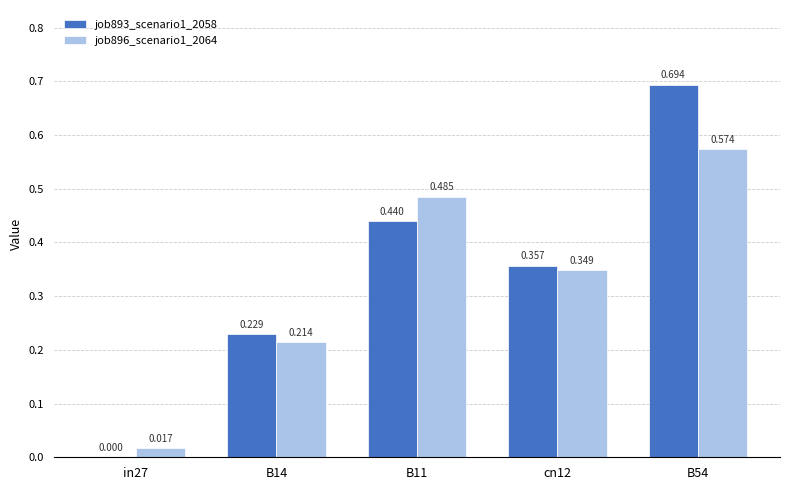

Are the bars grouped side by side (vs. stacked)?

Yes